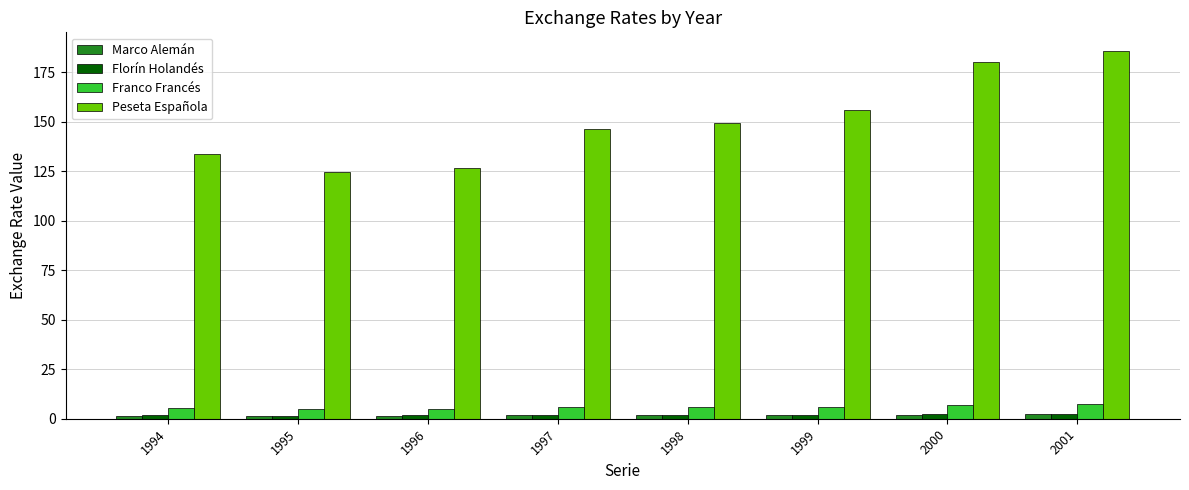

Which series changed the most between 1996 and 1998?

Peseta Española